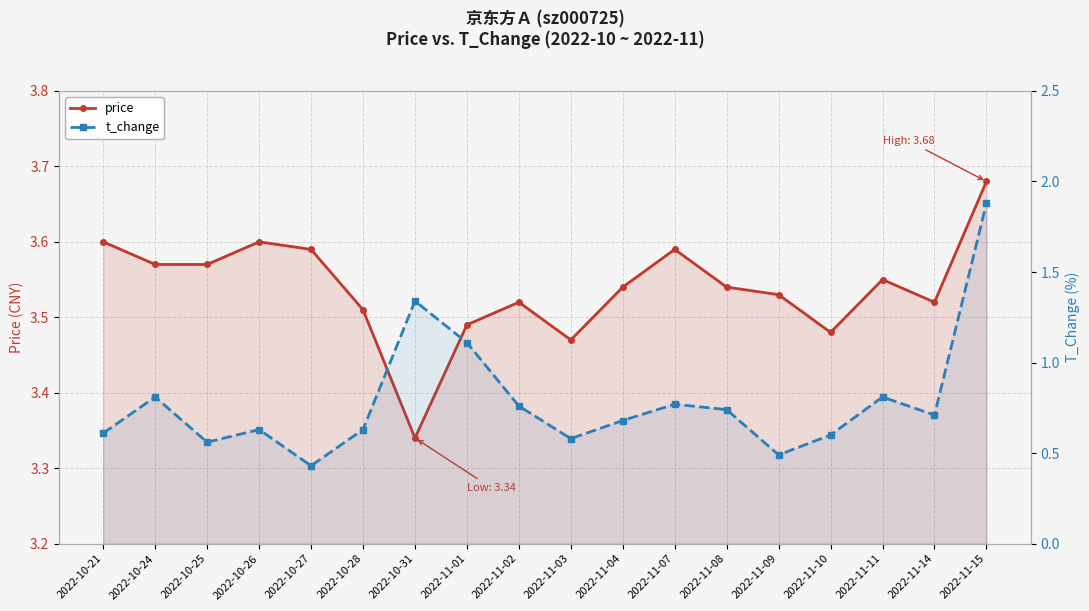

How many interior local valleys does the price series have?

4